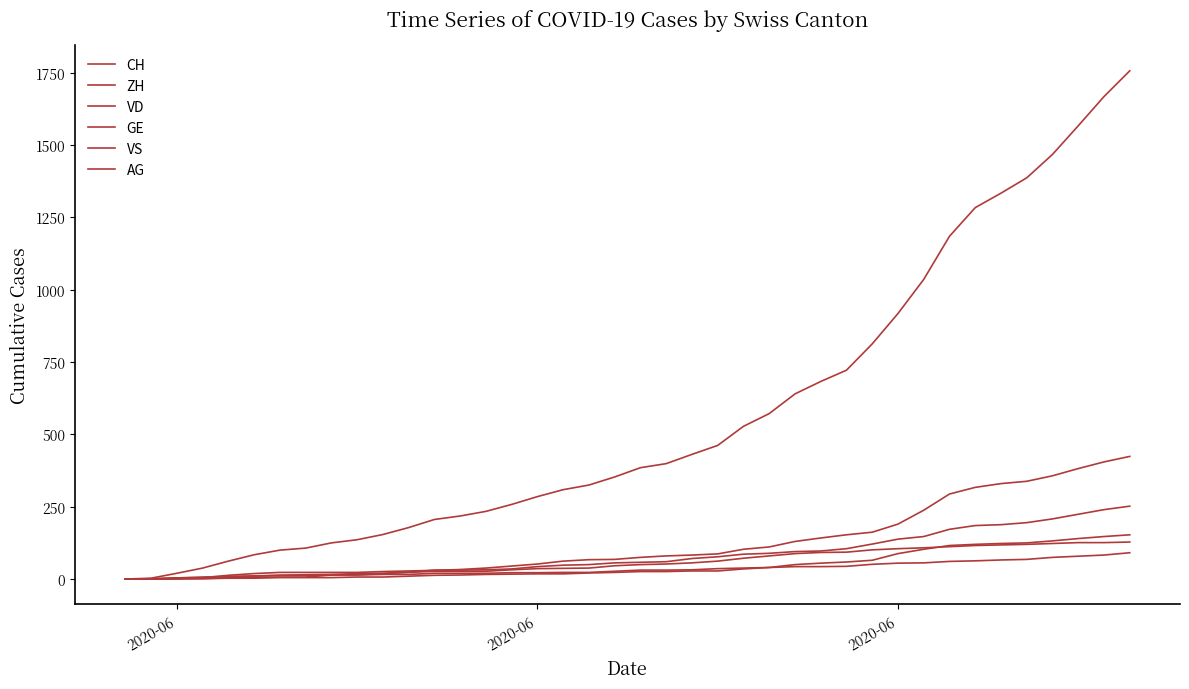

Does the chart have visible grid lines?

No